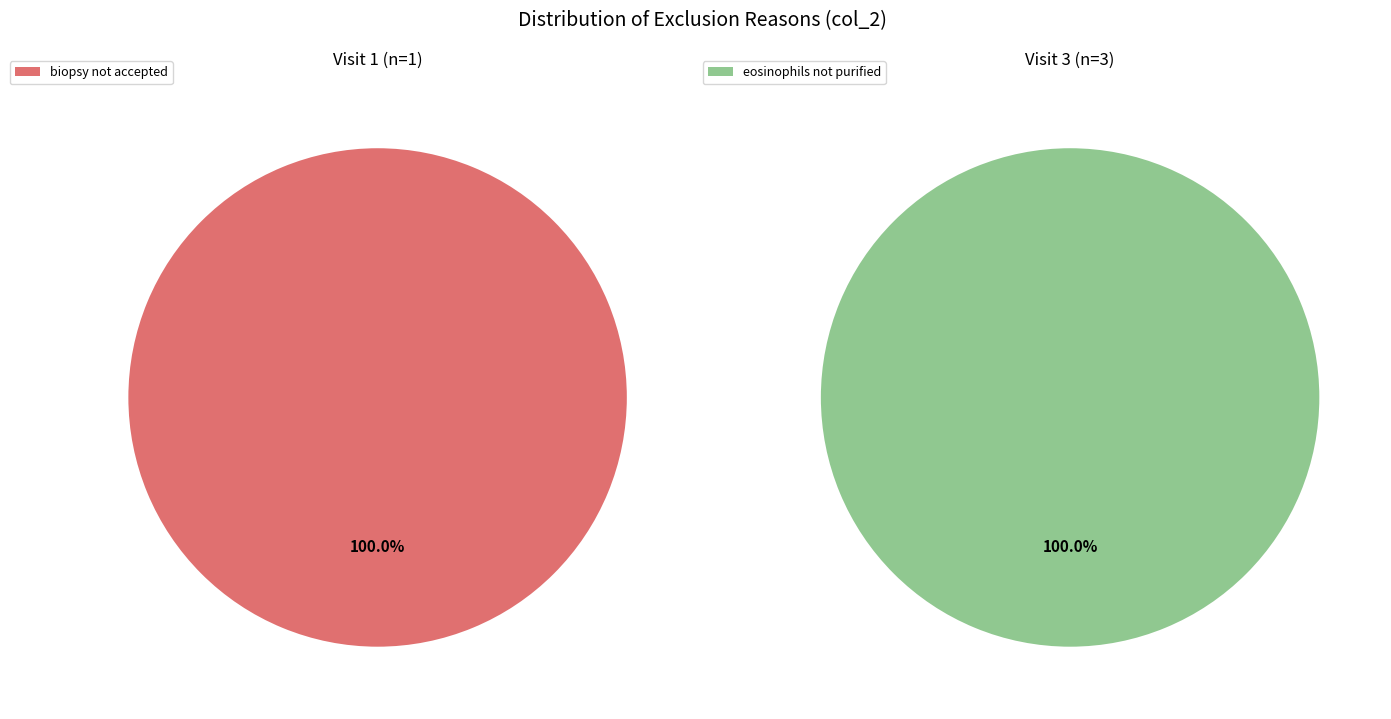

Which slice is the smallest?

biopsy not accepted